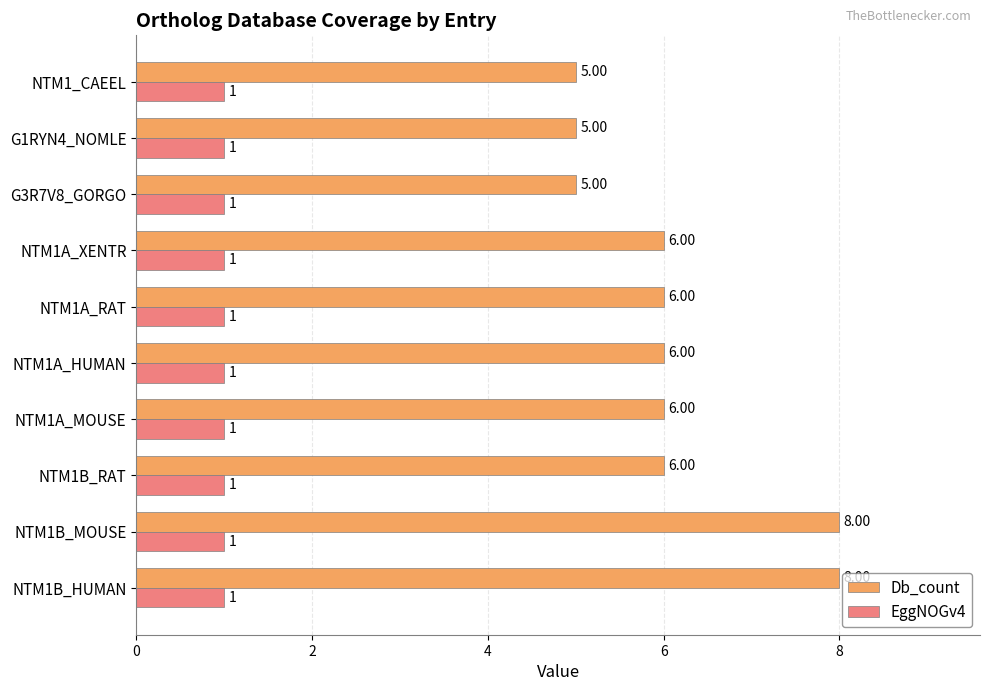

Which series has the widest spread of values?

Db_count